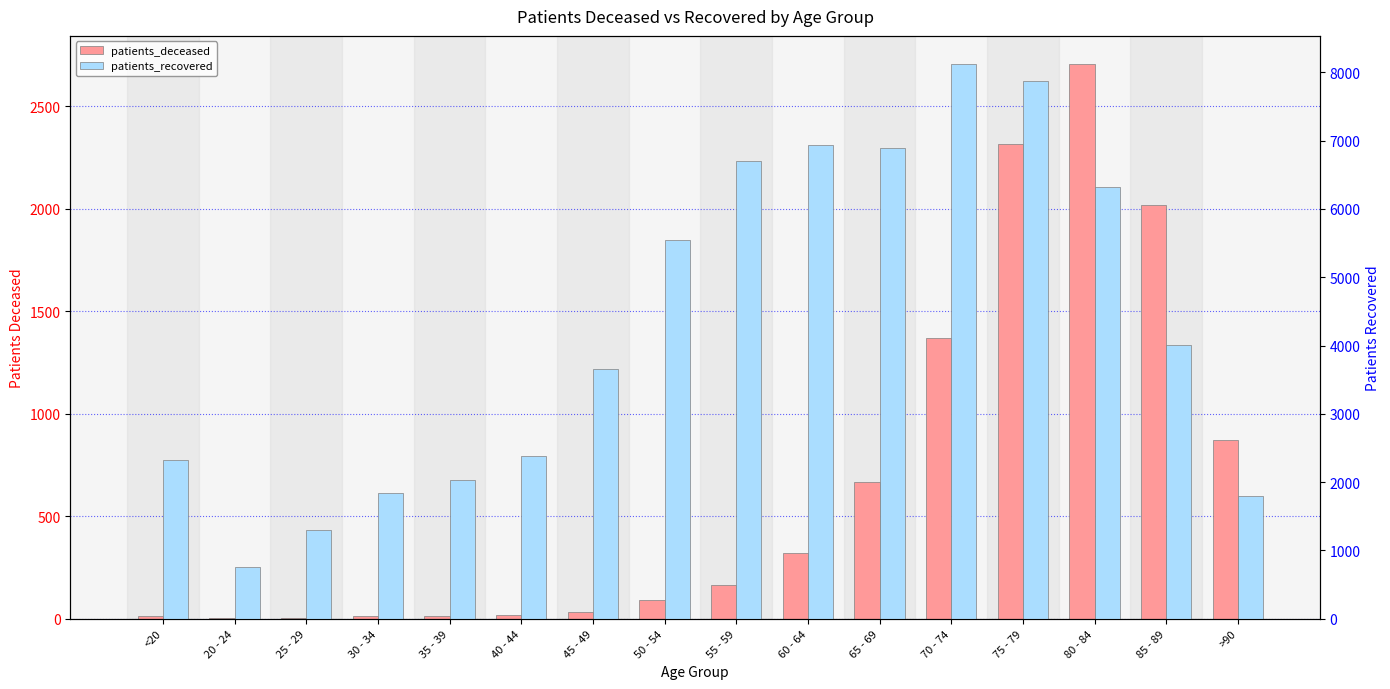

At which category is the sum across all series the highest?

75 - 79